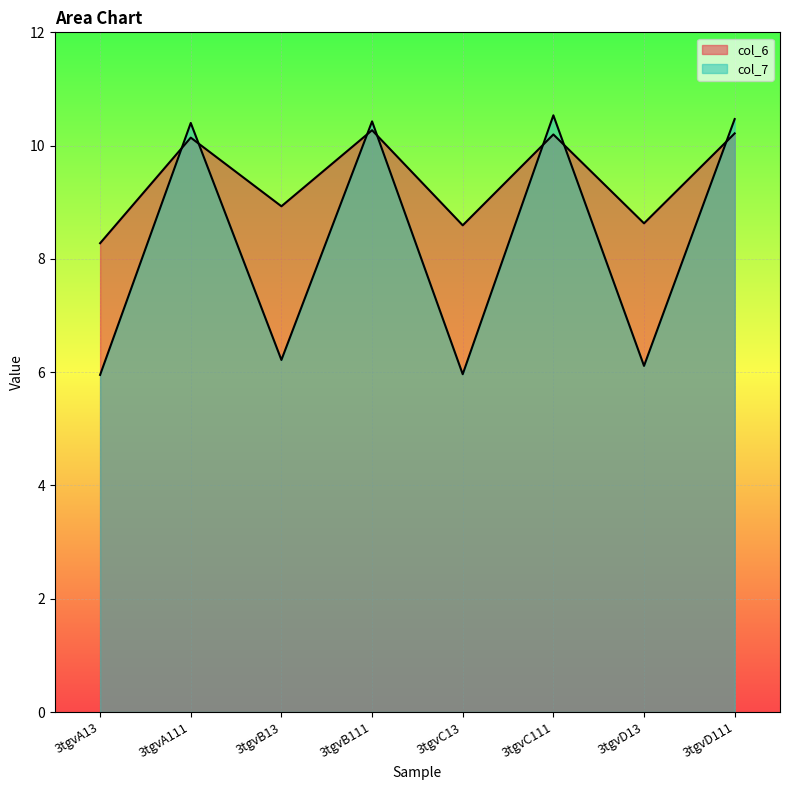

How many lines are shown in the chart?

2